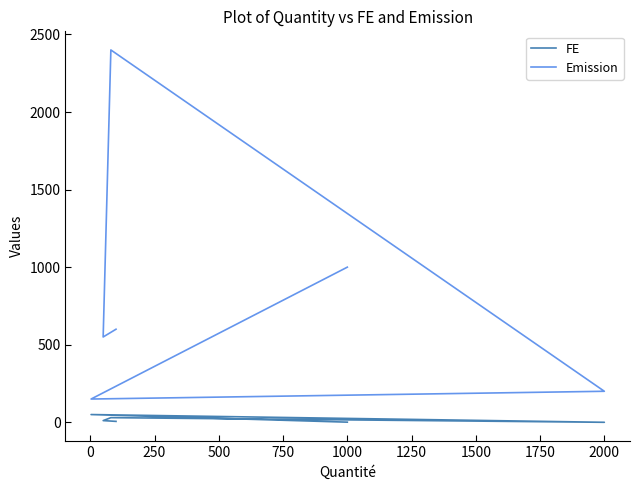

The Emission series shows 1782.4 at 1000. True or false?

False